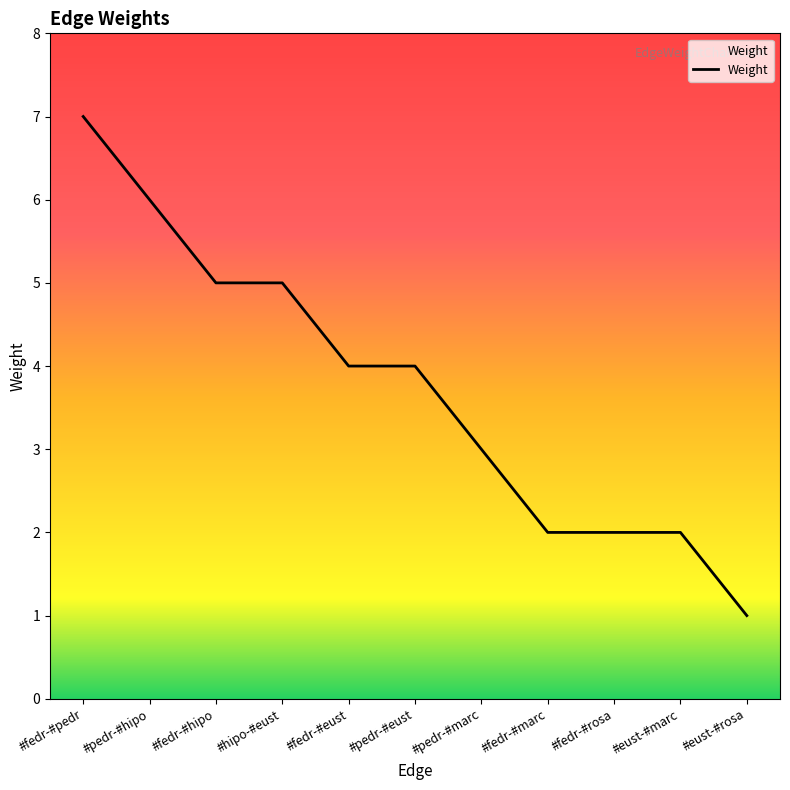

True or false: the data shows 6 at #pedr-#hipo.

True